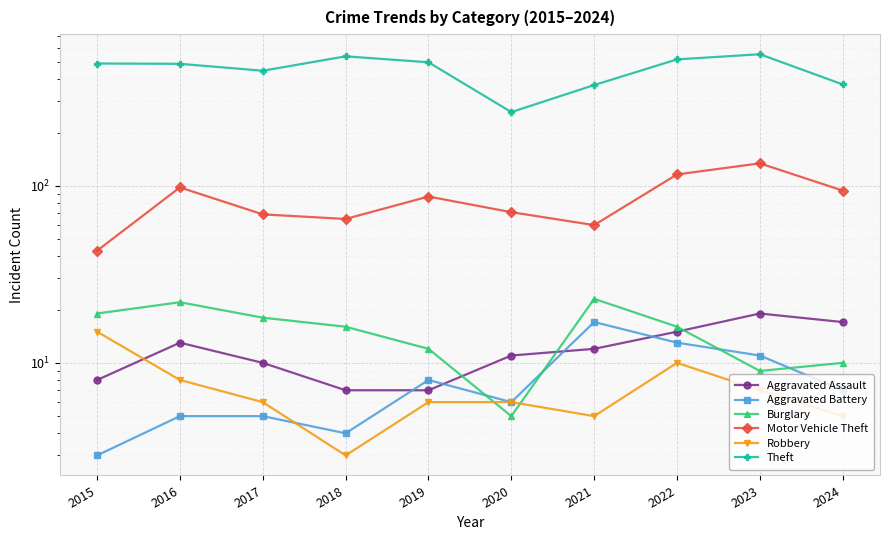

At 2024, list the series in order from smallest to largest.

Robbery, Aggravated Battery, Burglary, Aggravated Assault, Motor Vehicle Theft, Theft